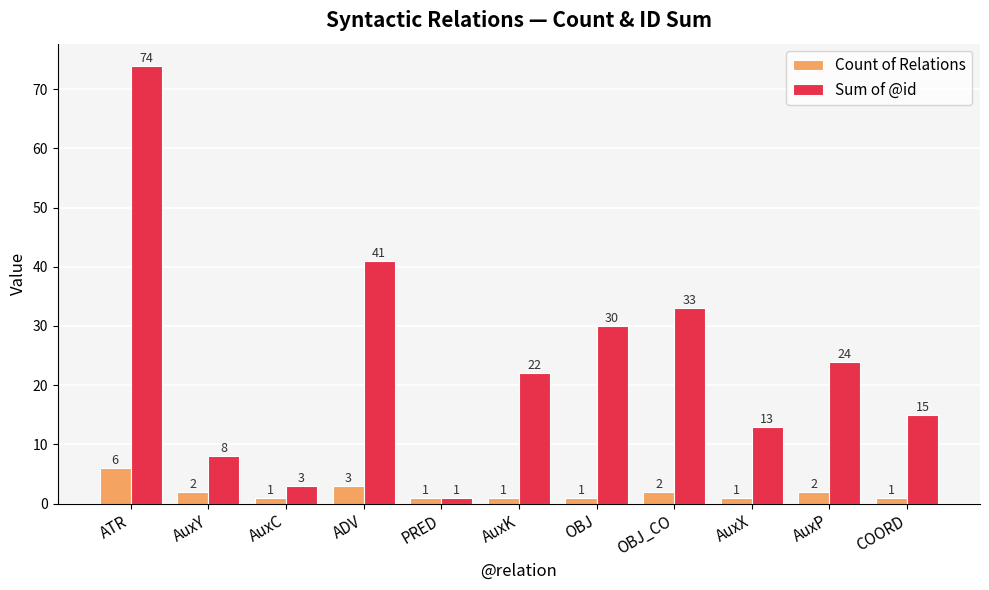

What is the spread (max minus min) of values at OBJ_CO?

31